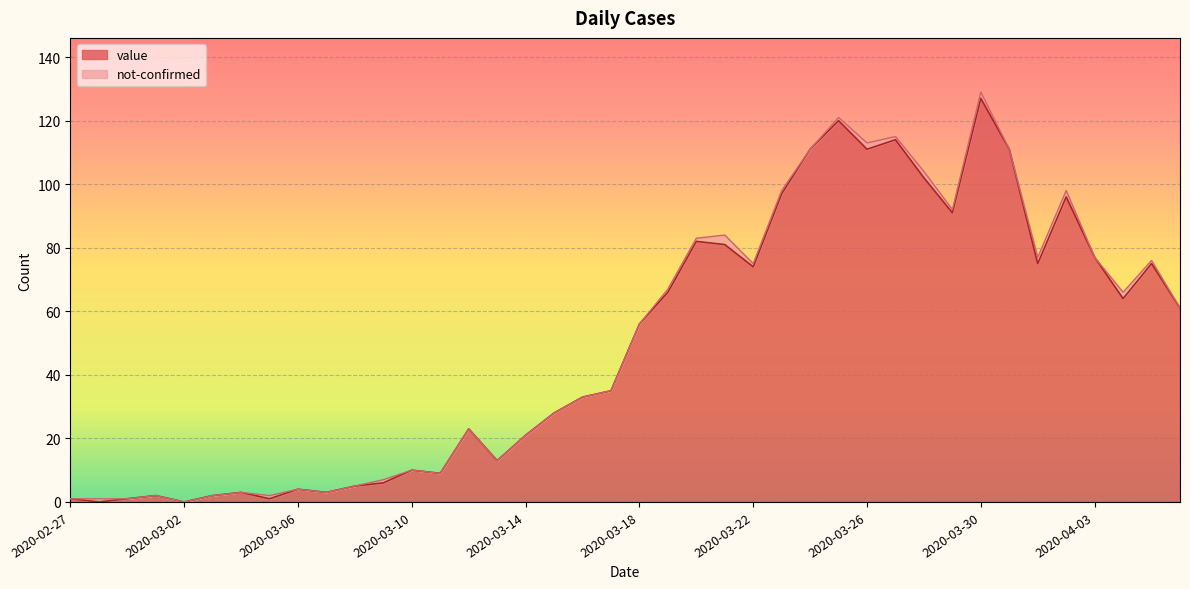

Where is the first local maximum?

2020-03-01